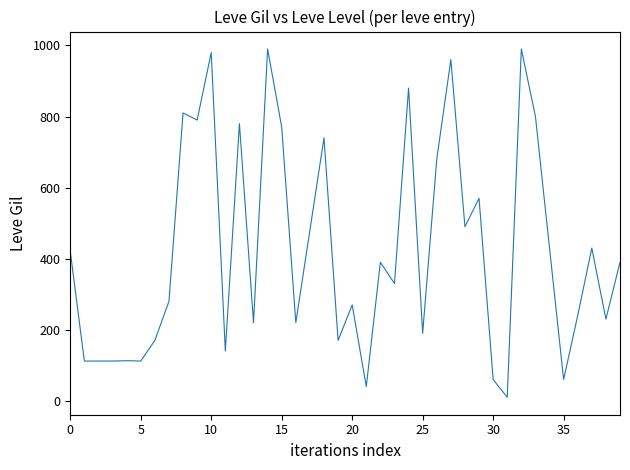

What is the maximum value shown in the chart?

990